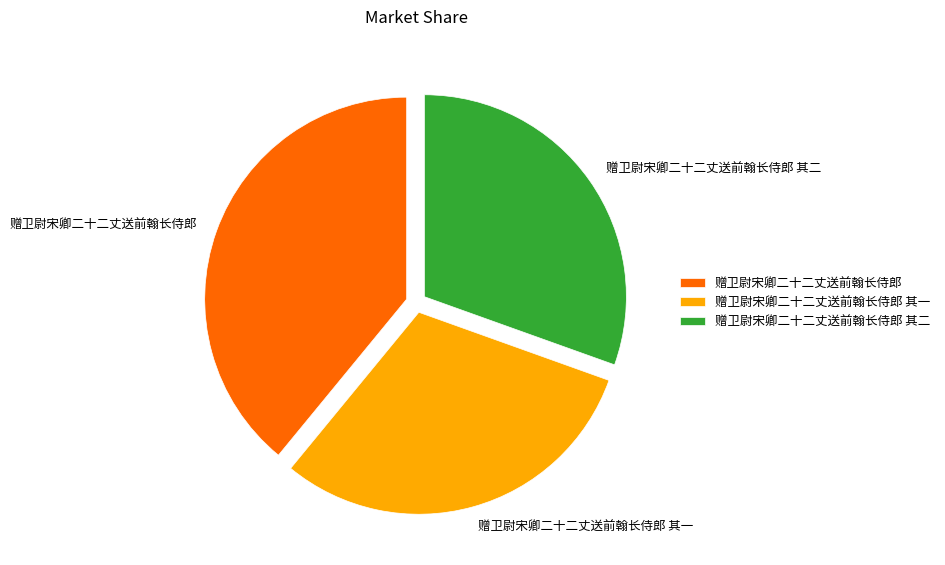

Count the number of slices in the pie.

3